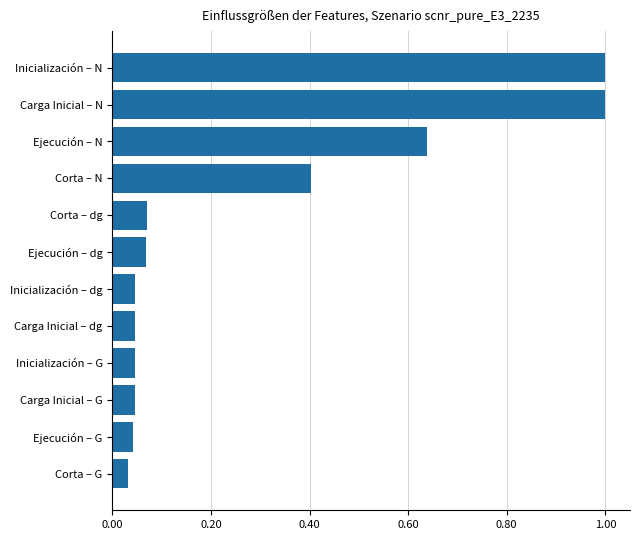

What is the change in value from Ejecución – dg to Ejecución – N?

+0.6